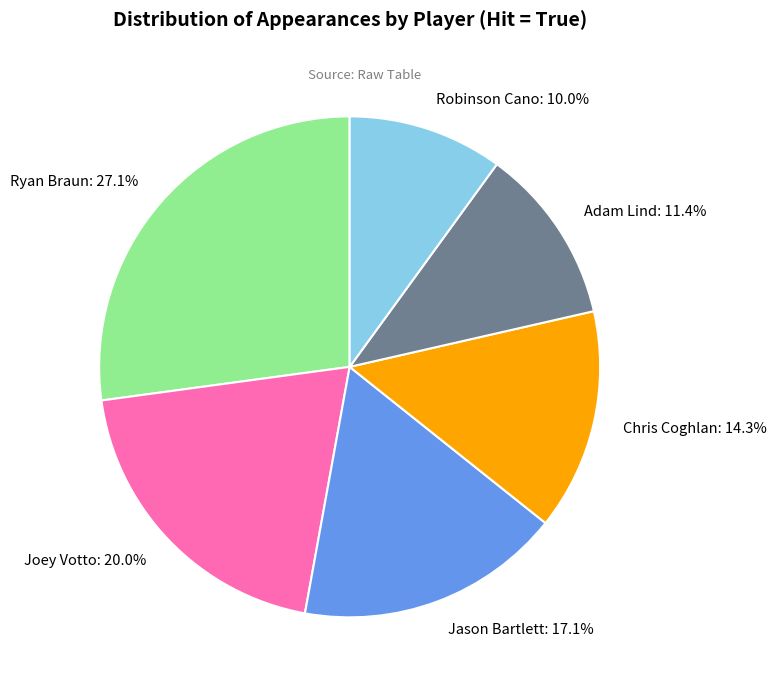

Count the number of slices in the pie.

6